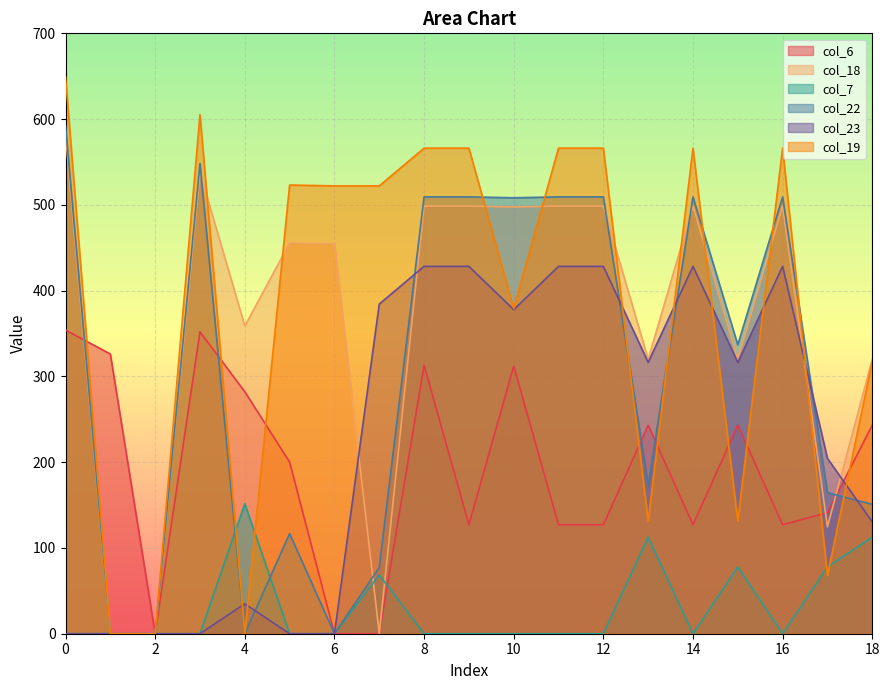

What is the difference between the col_6 values at 8 and 11?

186.0